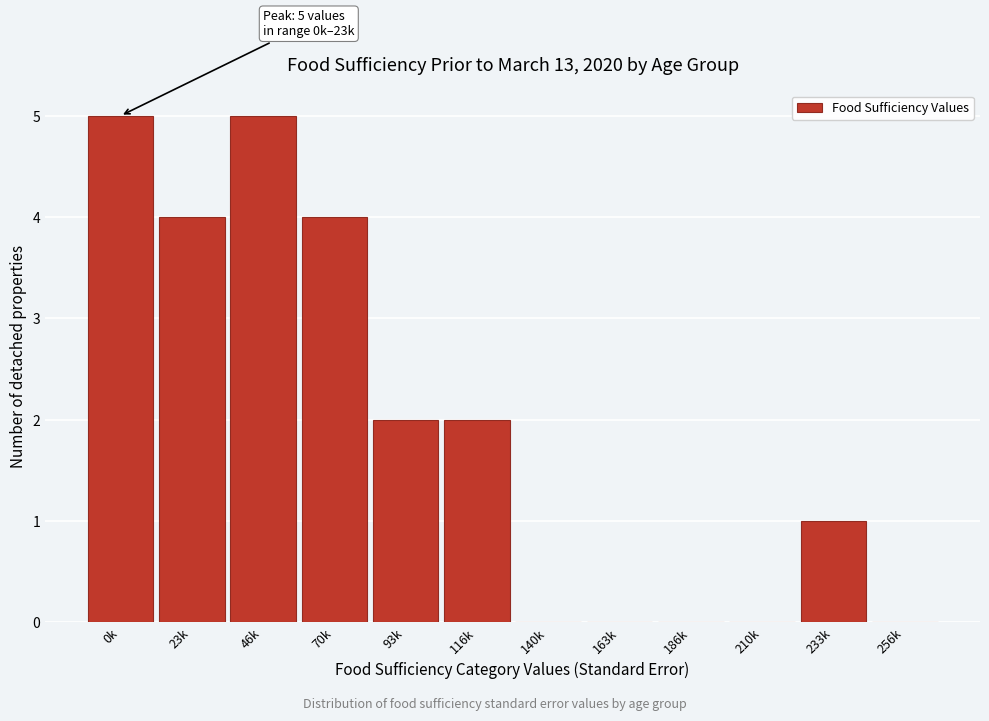

Reading left to right, what are all the values shown in this chart?

0k=5	23k=4	46k=5	70k=4	93k=2	116k=2	140k=0	163k=0	186k=0	210k=0	233k=1	256k=0